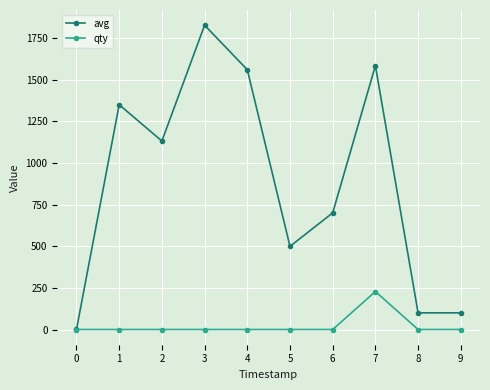

Rank the series by their average value, from lowest to highest.

qty, avg